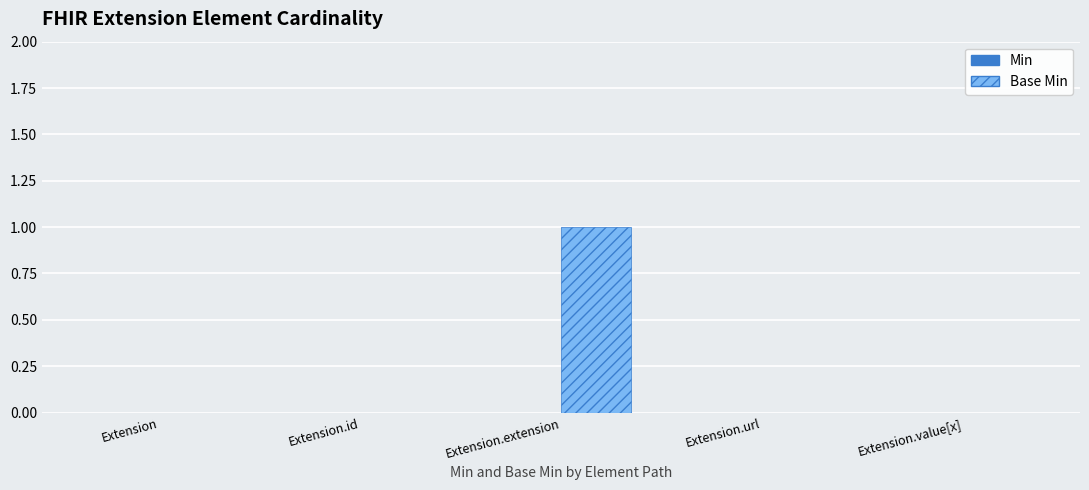

The chart shows a value of 1 at Extension.extension. True or false?

True